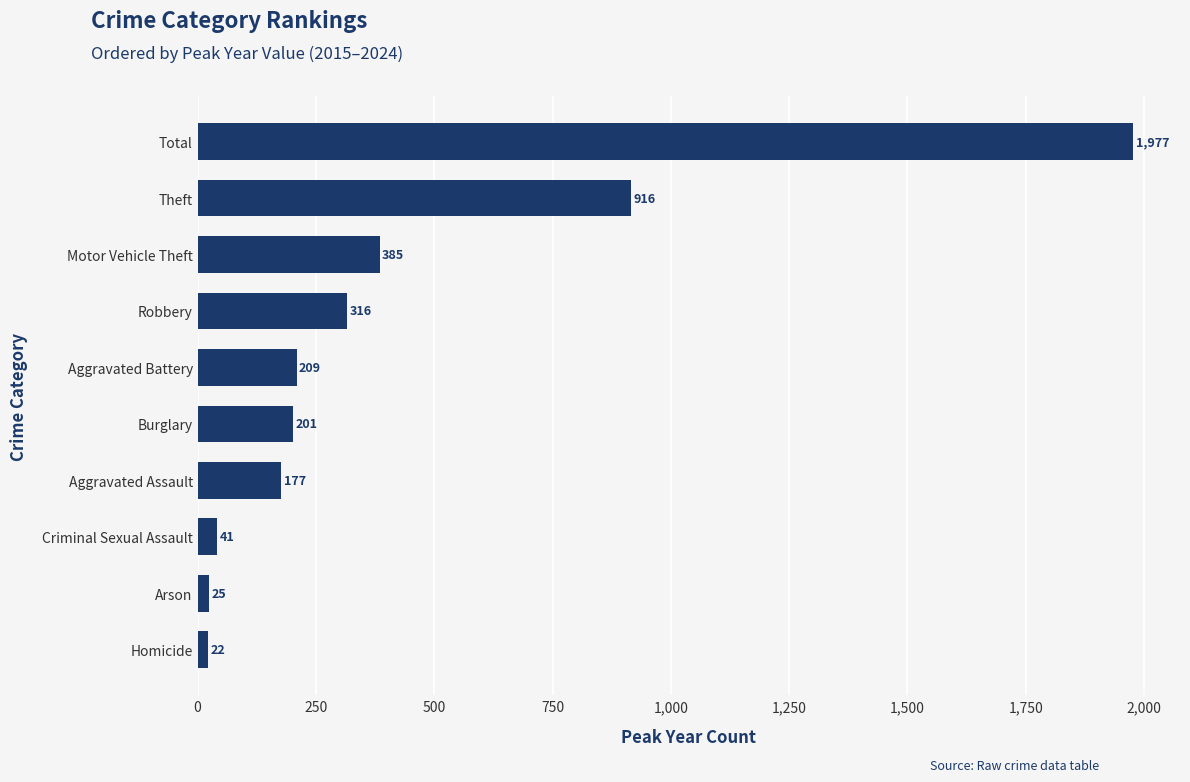

Reading bottom to top, list all the values displayed in this chart.

22	25	41	177	201	209	316	385	916	1977